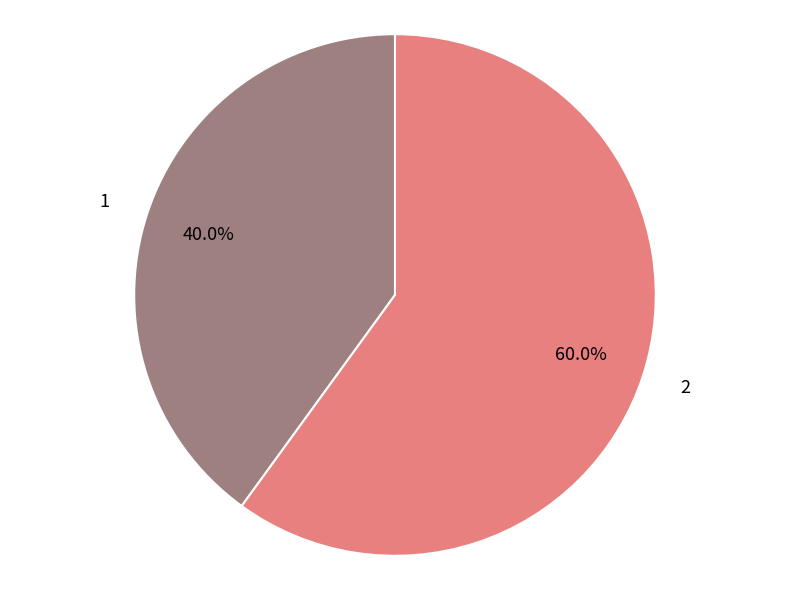

What is the ratio of the value at 2 to the value at 1?

1.5